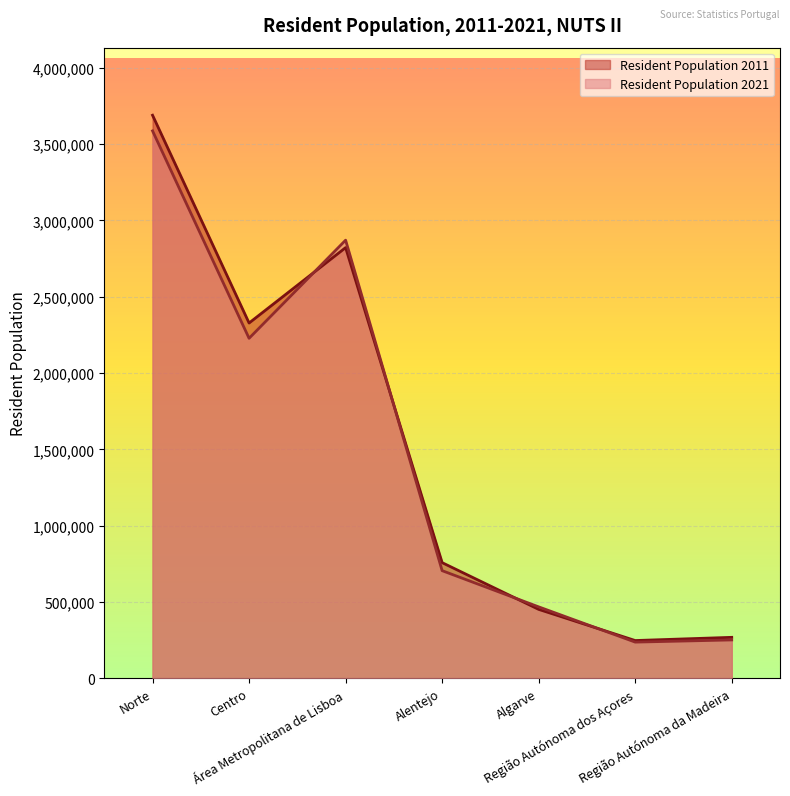

What is the total value across all series at Norte?

7276756